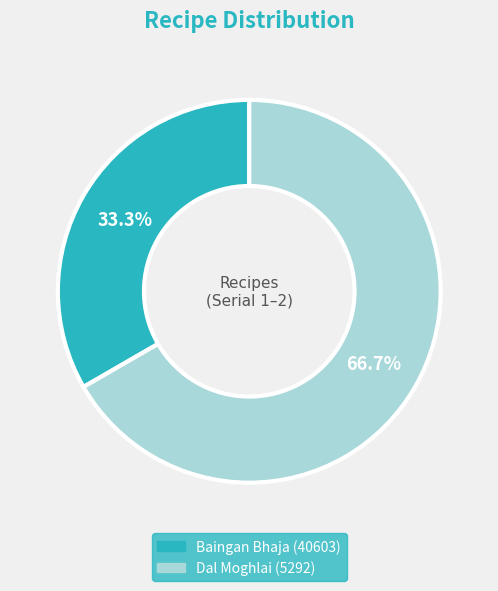

Which category accounts for the majority?

Dal Moghlai (5292)